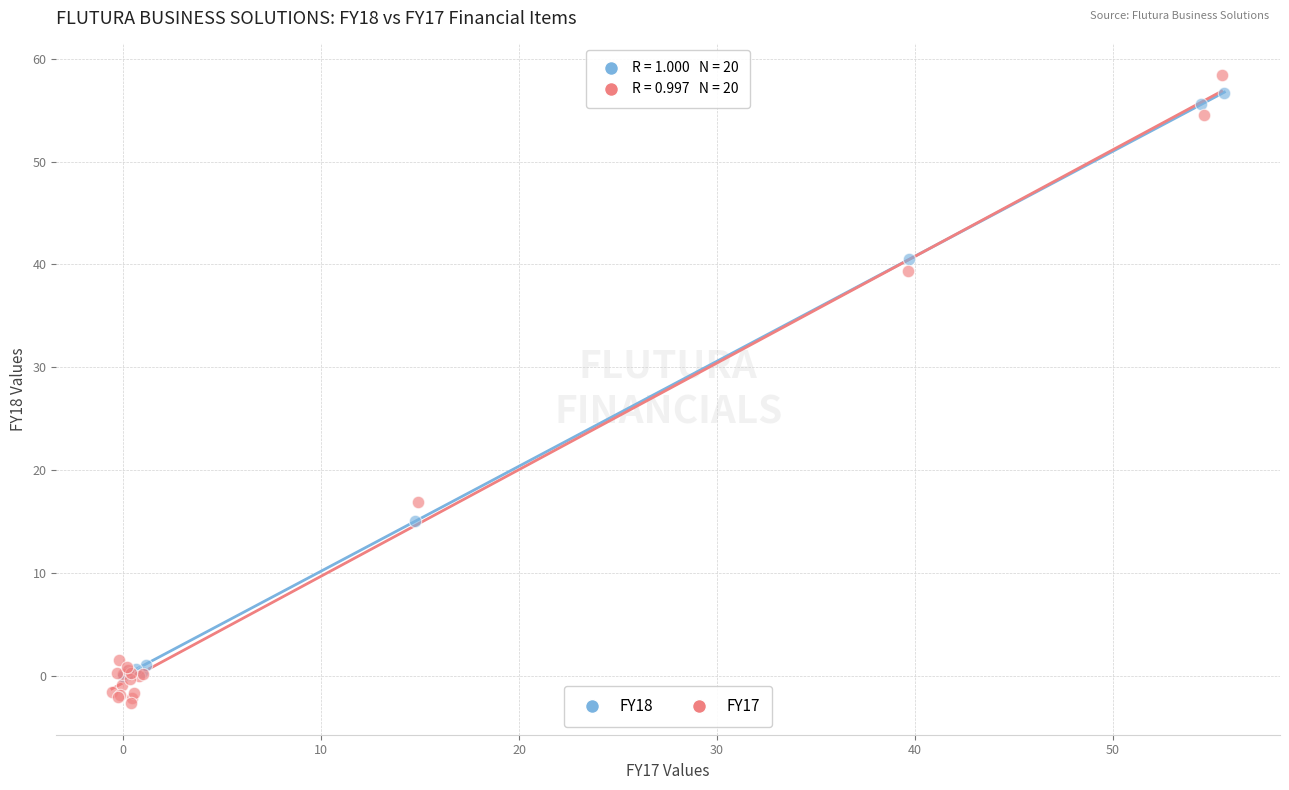

Which series has the largest Y range (max minus min)?

FY17